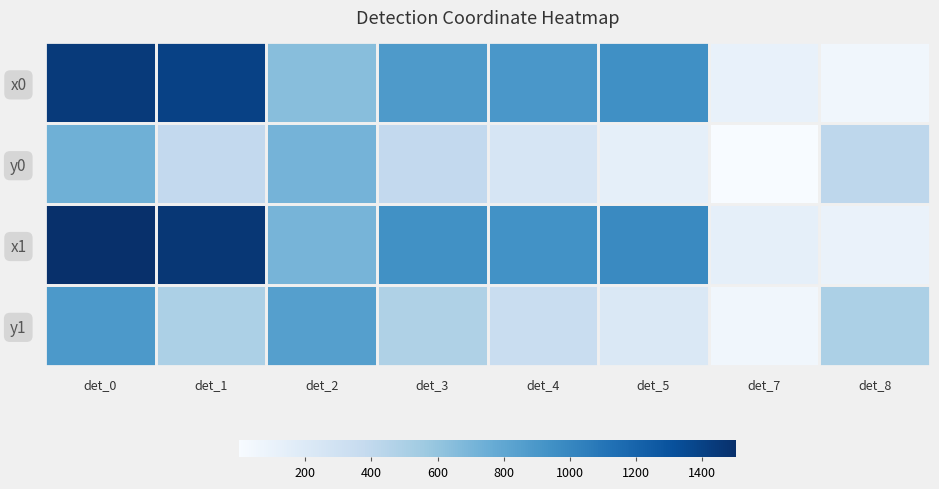

Reading left to right, what are all the values shown in this chart?

x0: det_0=1439.7	det_1=1402.7	det_2=641.4	det_3=884.4	det_4=898.8	det_5=950.4	det_7=106.6	det_8=50.2
y0: det_0=737.1	det_1=389.1	det_2=712.9	det_3=387.7	det_4=251.1	det_5=131.6	det_7=0.1	det_8=413.4
x1: det_0=1502.5	det_1=1459.2	det_2=707.3	det_3=944.4	det_4=935.8	det_5=981.2	det_7=133.3	det_8=97.6
y1: det_0=889.7	det_1=495.4	det_2=846.0	det_3=483.6	det_4=348.0	det_5=213.4	det_7=51.4	det_8=496.5